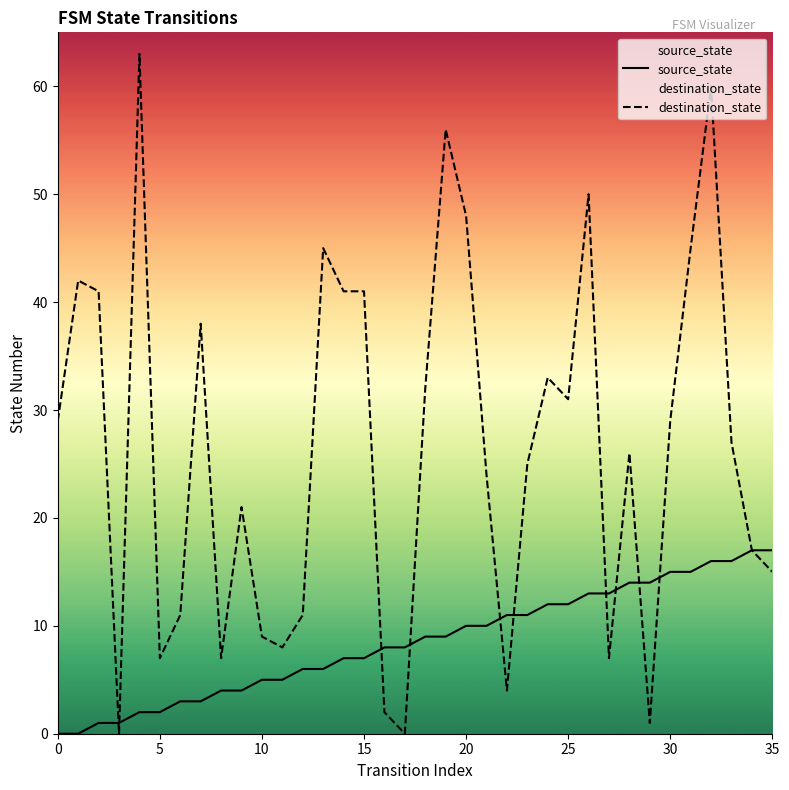

At how many categories does at least one series exceed 37?

12